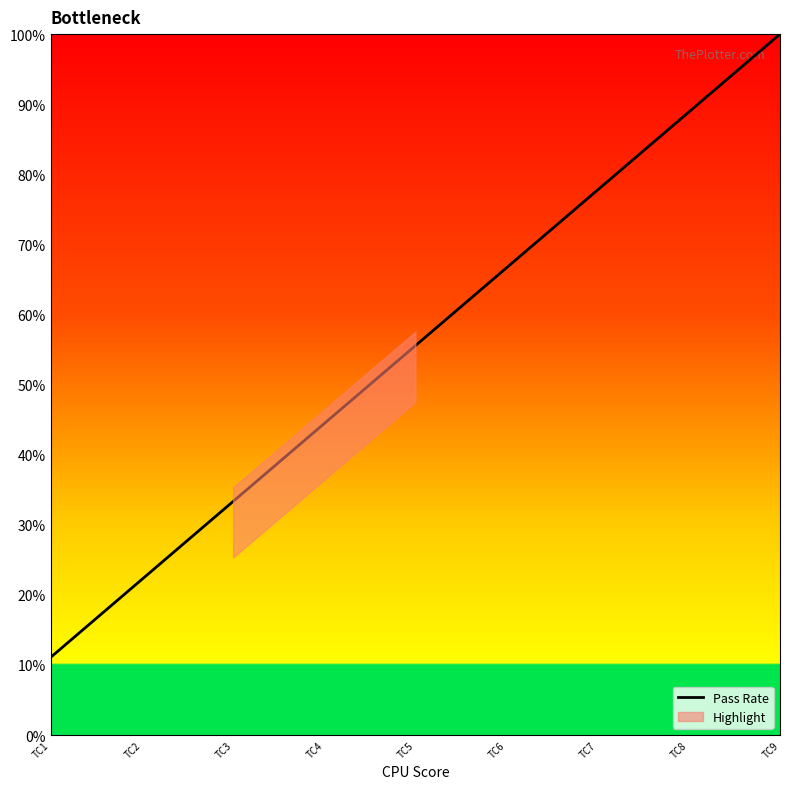

What is the change in value from TC4 to TC5?

+11.1